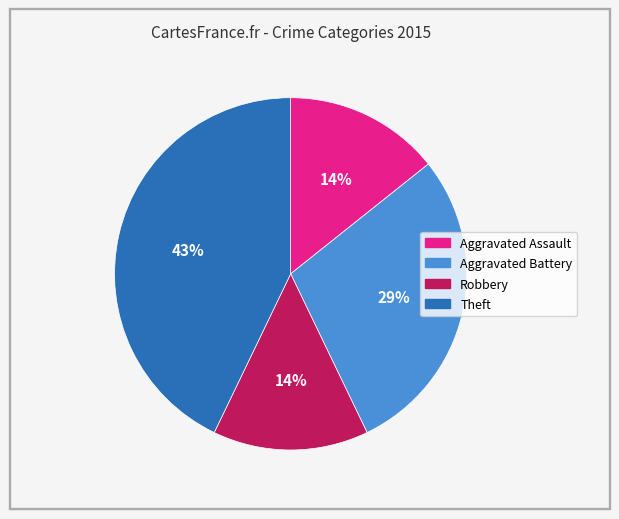

To the nearest percent, what percentage of the pie is Aggravated Battery?

29%